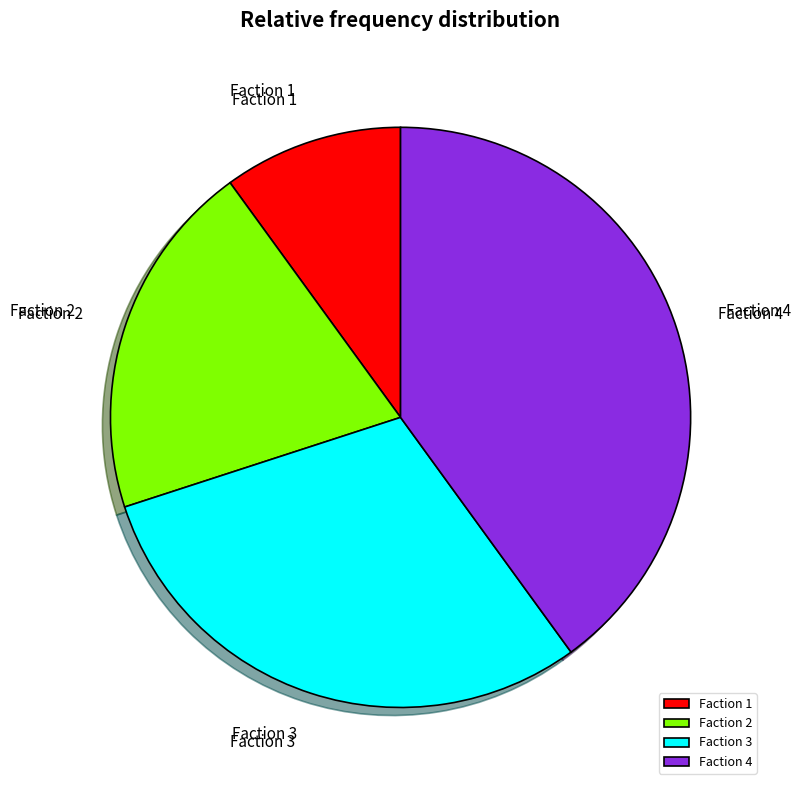

Do Faction 1 and Faction 2 together represent more than half of the pie?

No